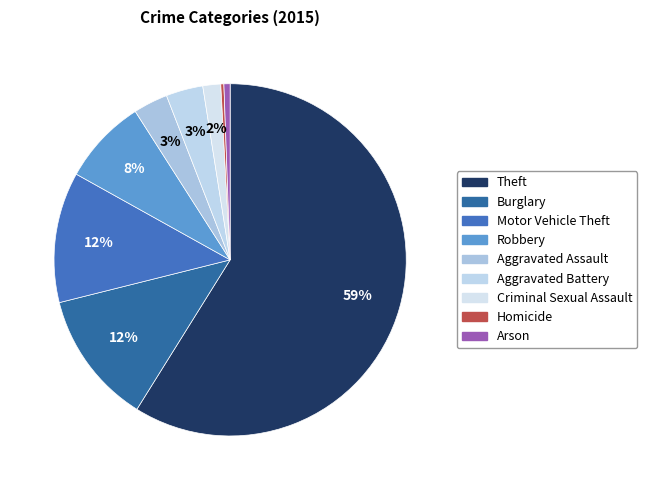

Which slice is the largest?

Theft